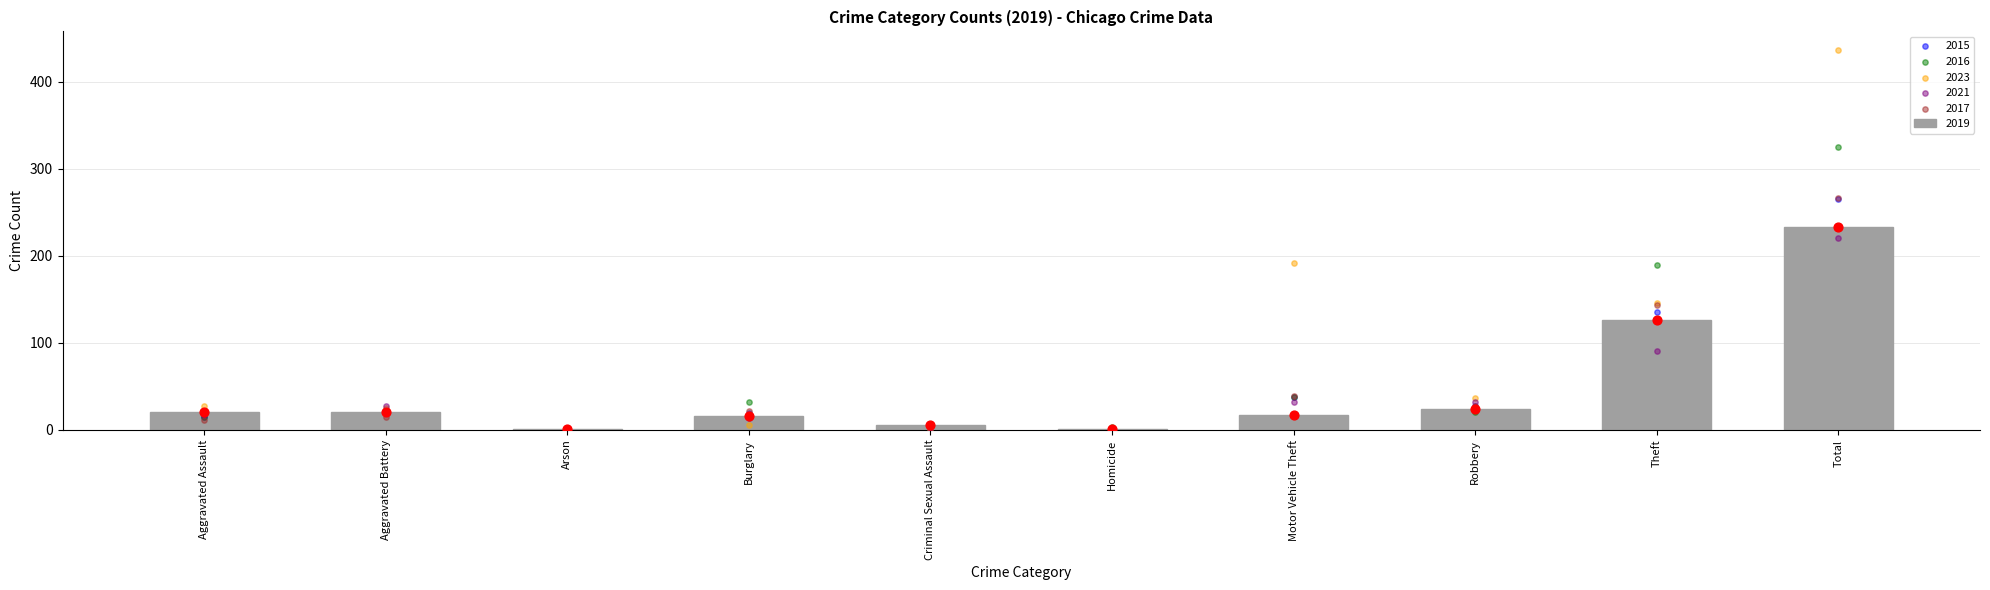

What are all the series names shown in the legend?

2015, 2016, 2019, 2023, 2021, 2017